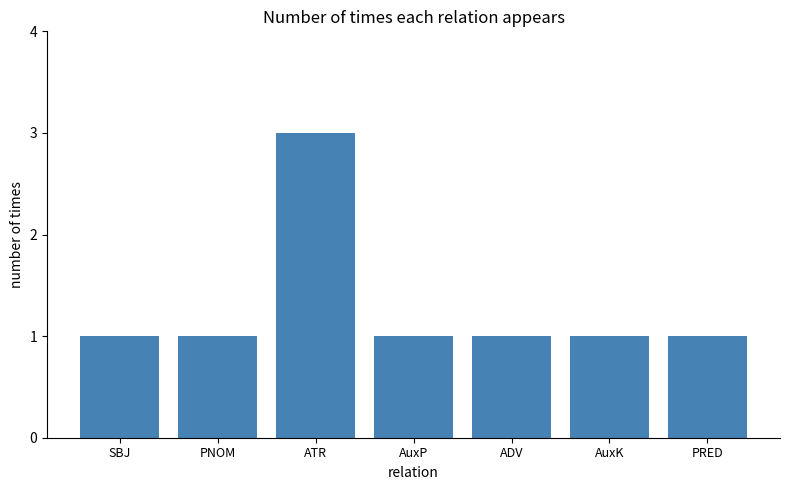

Does the chart contain stacked bars?

No